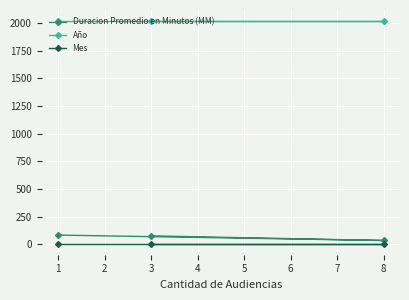

How many data points in Duracion Promedio en Minutos (MM) are above 78?

1